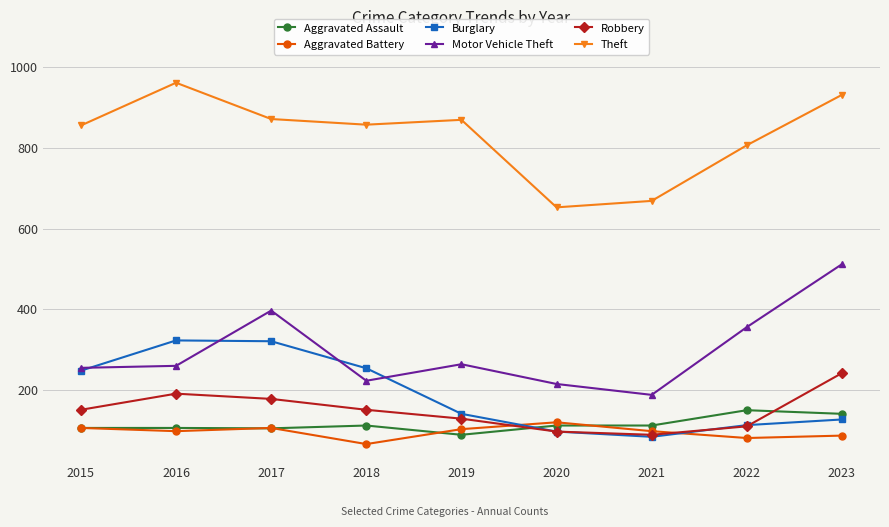

True or false: Robbery has a value of 97 at 2020.

True